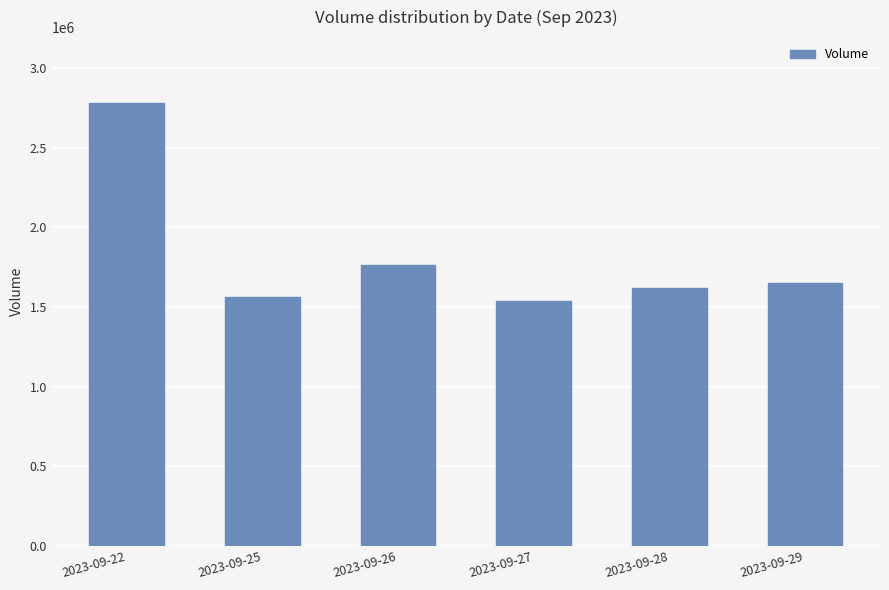

True or false: the data shows 1764100 at 2023-09-26.

True